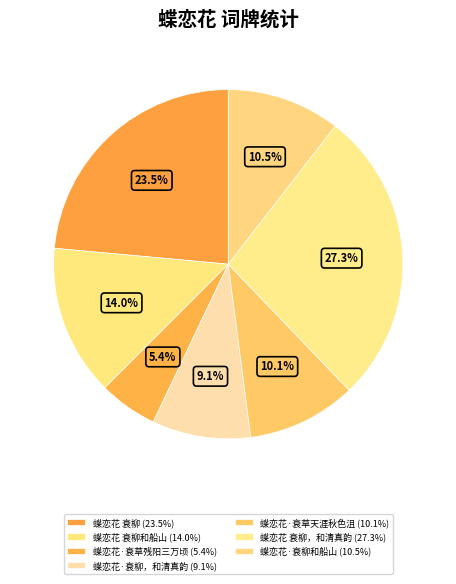

How many segments does this pie chart have?

7